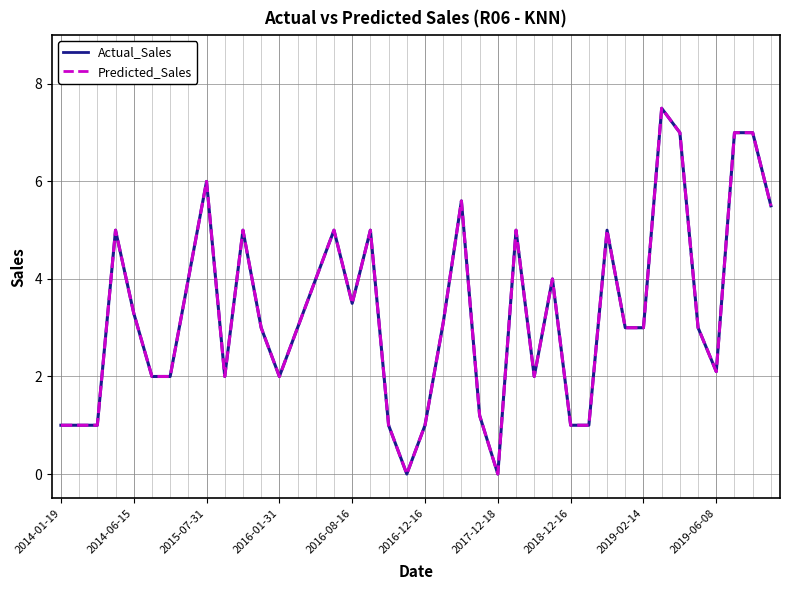

What is the maximum value for Actual_Sales?

7.5